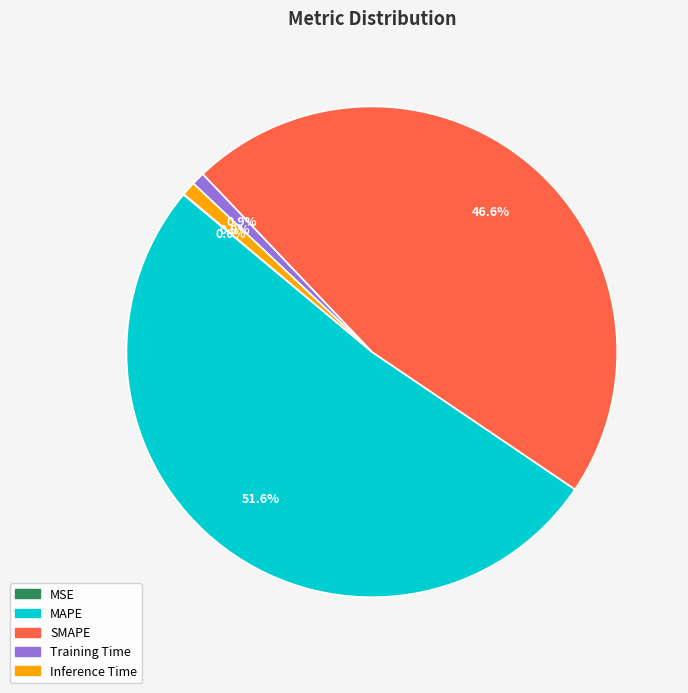

Which has a higher value, SMAPE or Inference Time?

SMAPE